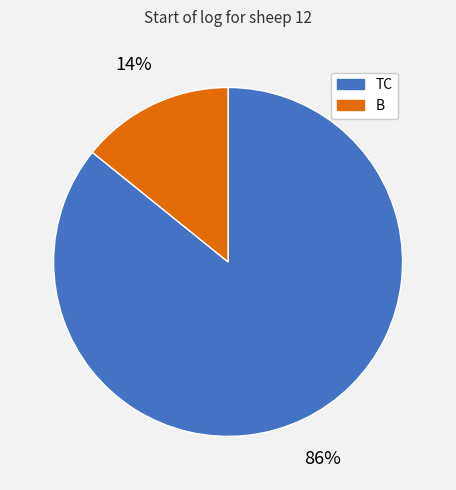

Rank the categories by value from lowest to highest.

B, TC